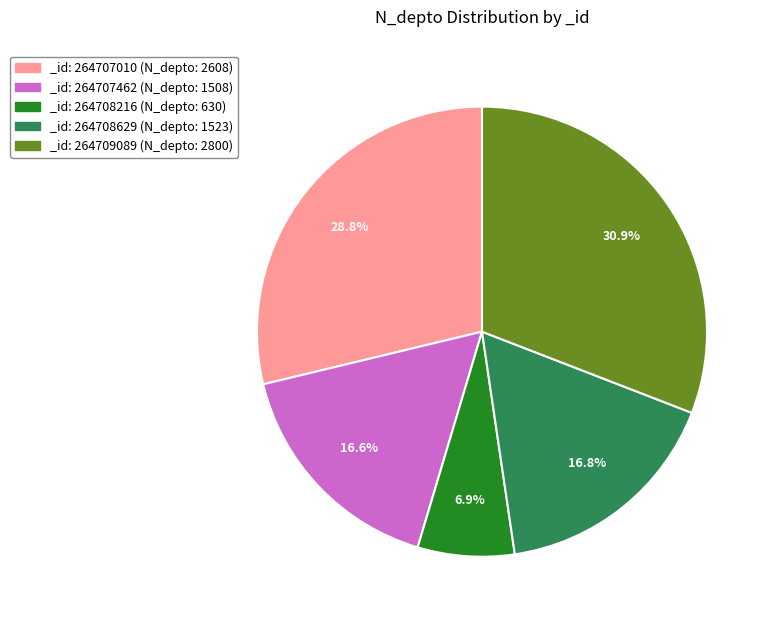

What is the smallest slice in the pie chart?

_id: 264708216 (N_depto: 630)